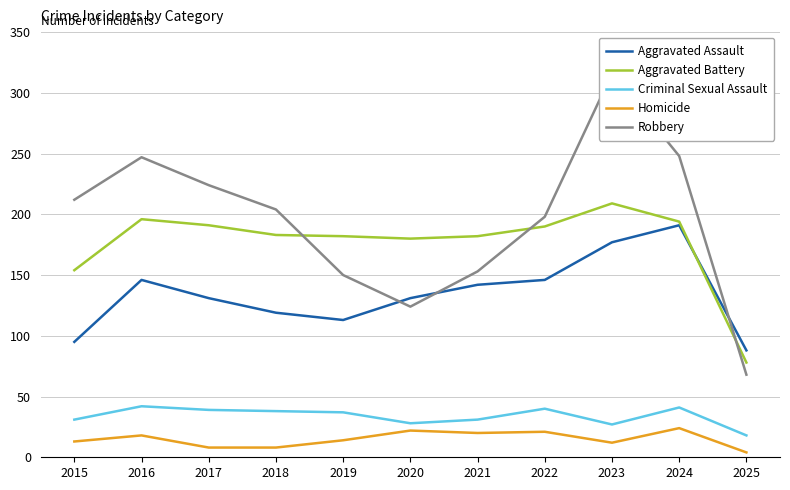

Reading left to right, list all the values displayed in this chart.

Aggravated Assault: 2015=95	2016=146	2017=131	2018=119	2019=113	2020=131	2021=142	2022=146	2023=177	2024=191	2025=88
Aggravated Battery: 2015=154	2016=196	2017=191	2018=183	2019=182	2020=180	2021=182	2022=190	2023=209	2024=194	2025=78
Criminal Sexual Assault: 2015=31	2016=42	2017=39	2018=38	2019=37	2020=28	2021=31	2022=40	2023=27	2024=41	2025=18
Homicide: 2015=13	2016=18	2017=8	2018=8	2019=14	2020=22	2021=20	2022=21	2023=12	2024=24	2025=4
Robbery: 2015=212	2016=247	2017=224	2018=204	2019=150	2020=124	2021=153	2022=198	2023=316	2024=248	2025=68